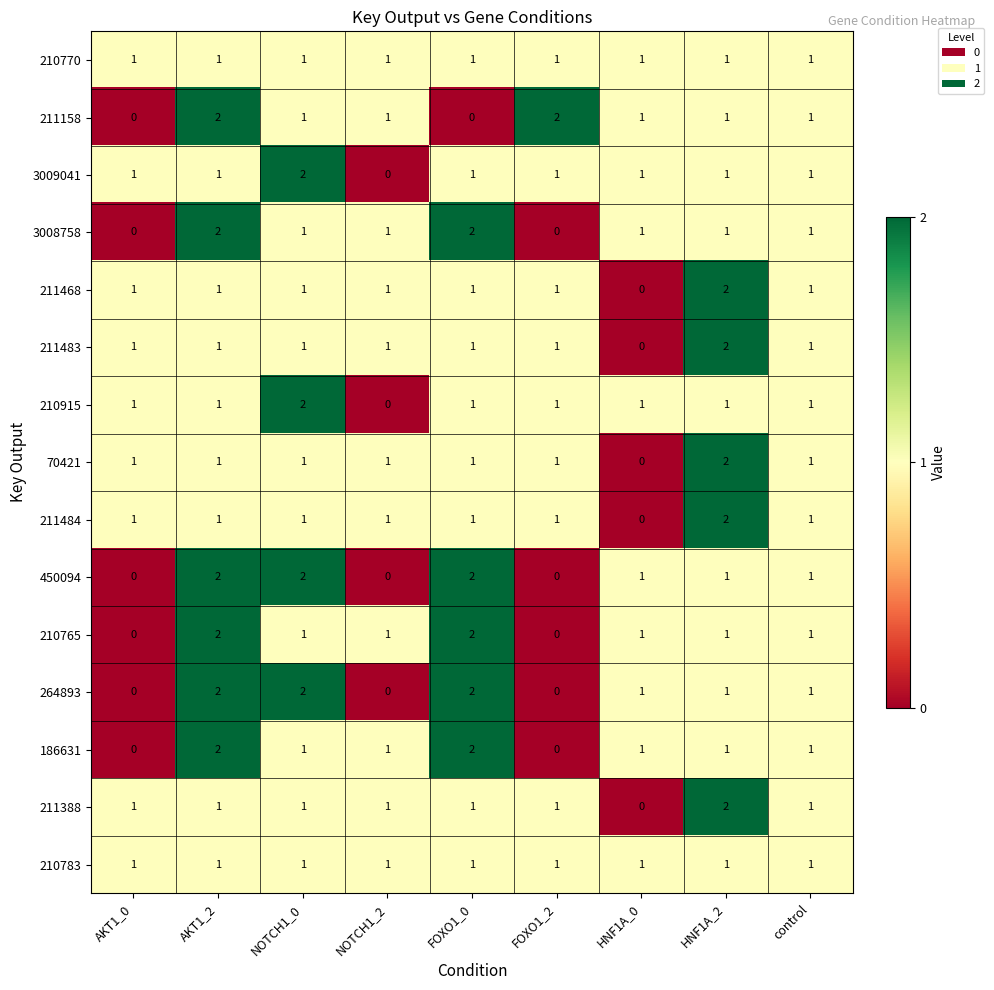

Which series changed the most between AKT1_2 and FOXO1_0?

211158